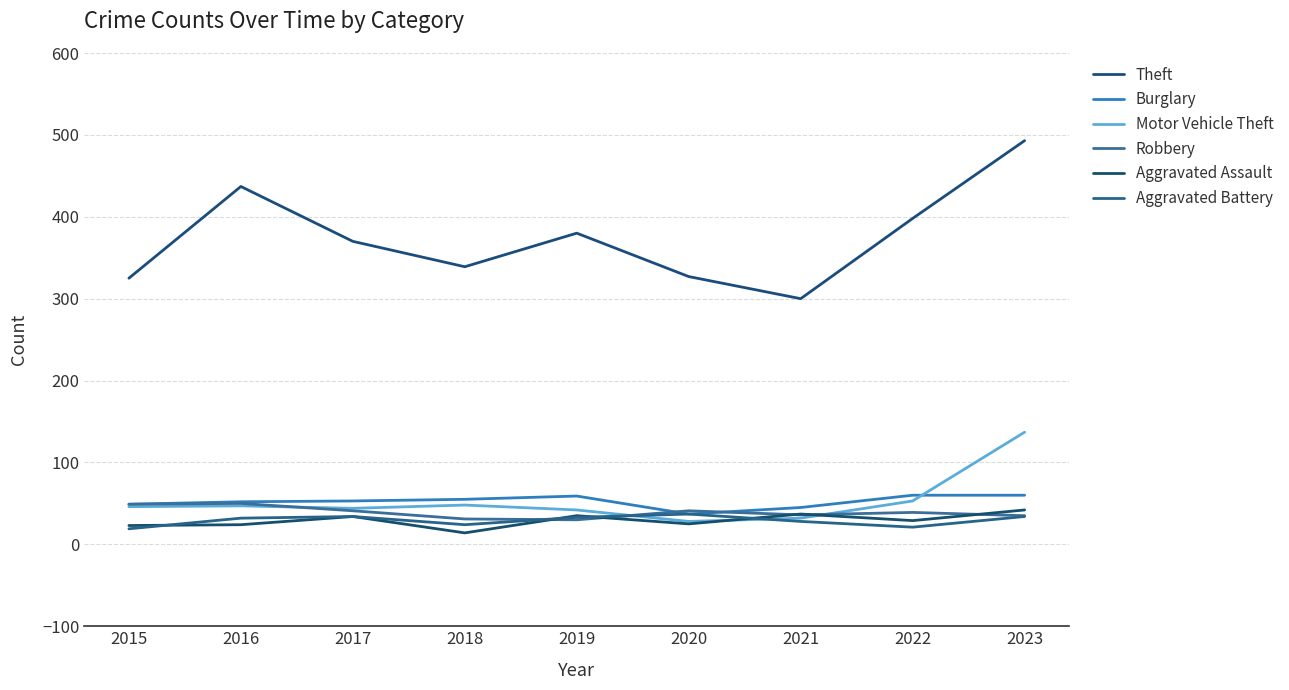

True or false: Burglary has more than 0 points higher than both neighbors.

True